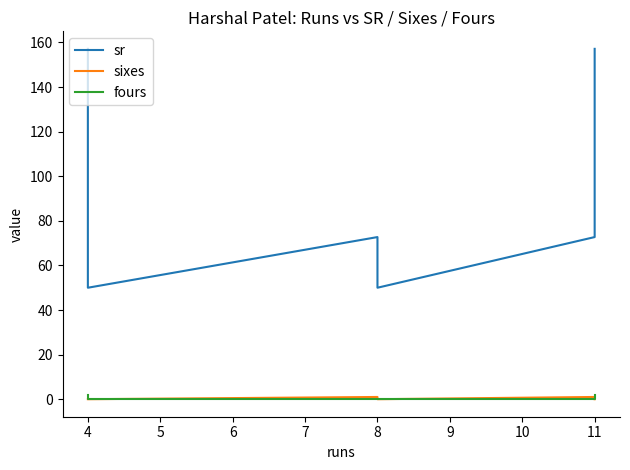

Count the number of data series in this chart.

3